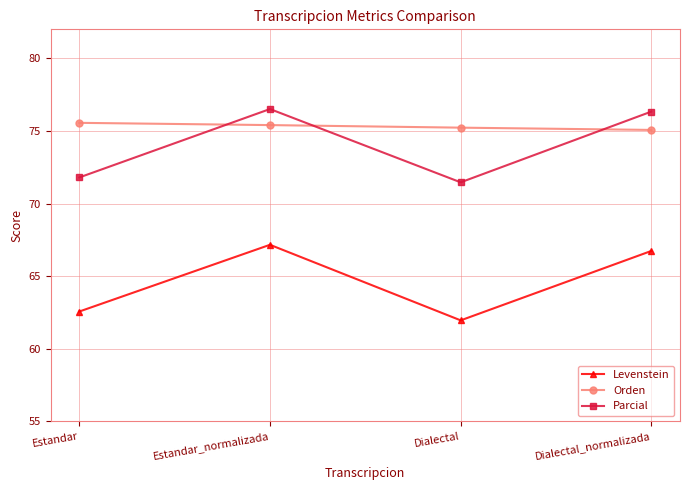

Does the chart display data point markers on the line(s)?

Yes